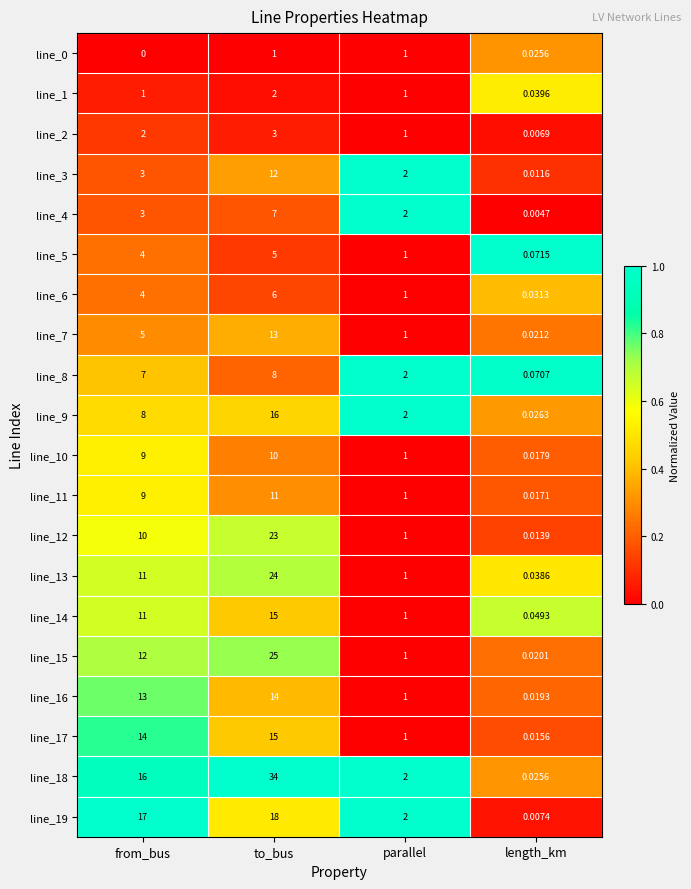

How many categories are shown in the chart?

4